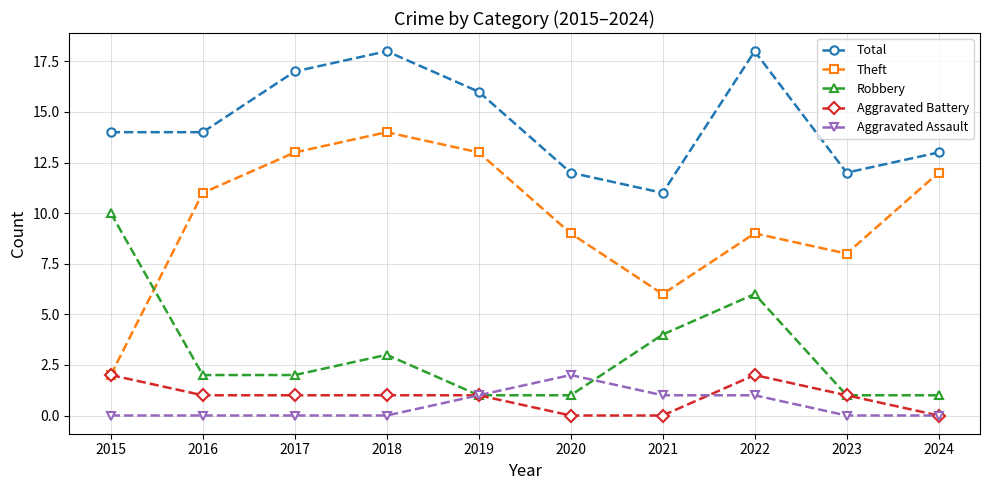

Which series has the largest total across all categories?

Total